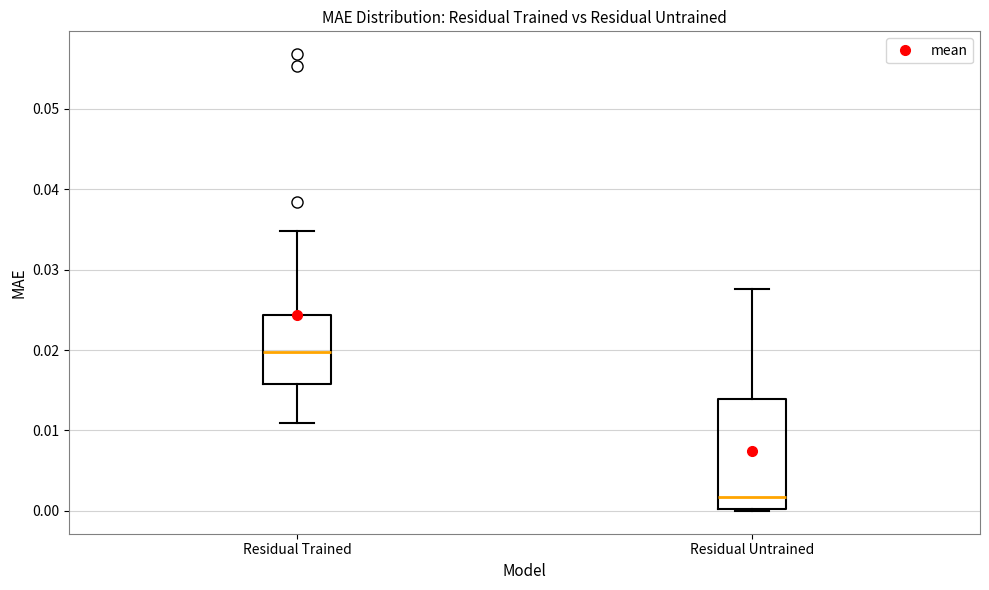

Reading left to right, transcribe this box plot: for each box, give where its median line is, the range the box spans, and where its two whiskers end, as read against the y-axis. The values are not printed on the chart, so give them approximately, as read against the axis.

Residual Trained: median 0.020, box 0.016 to 0.024, whiskers 0.011 to 0.035
Residual Untrained: median 0.002, box 0.000 to 0.014, whiskers 0.000 to 0.028